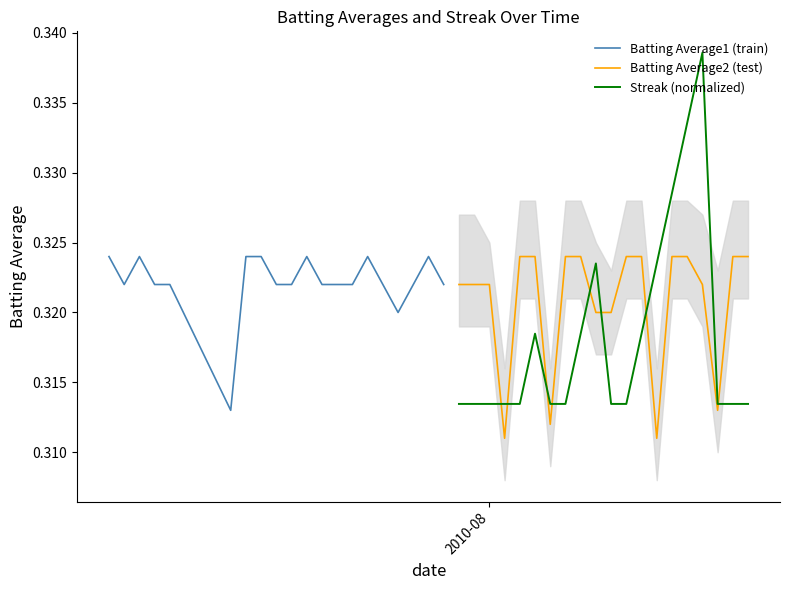

In Batting Average2 (test), how many points are lower than both neighbors (excluding endpoints)?

4